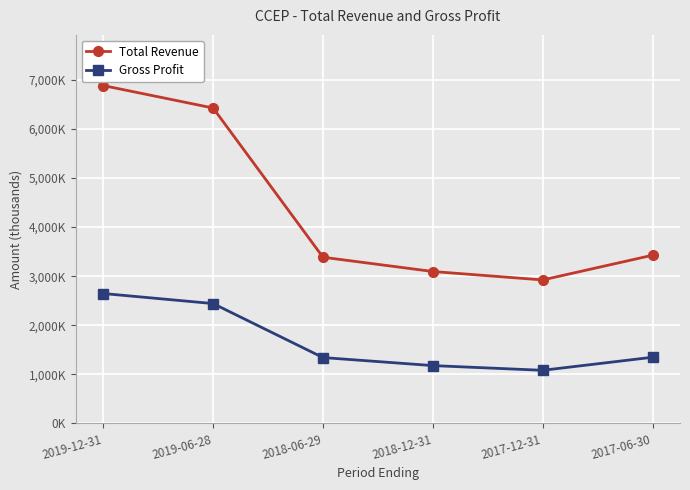

Which has a higher value, 2017-12-31 or 2018-06-29?

2018-06-29